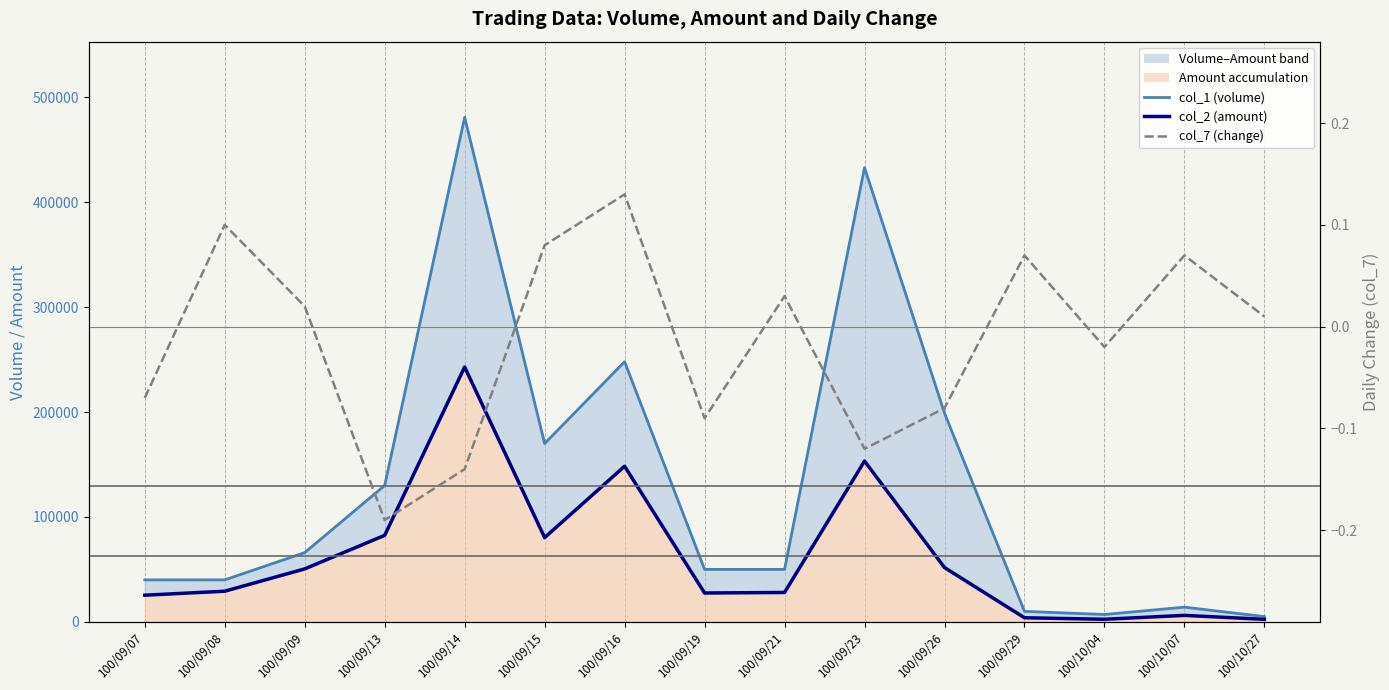

What is the total value across all series at 100/09/15?

250320.1